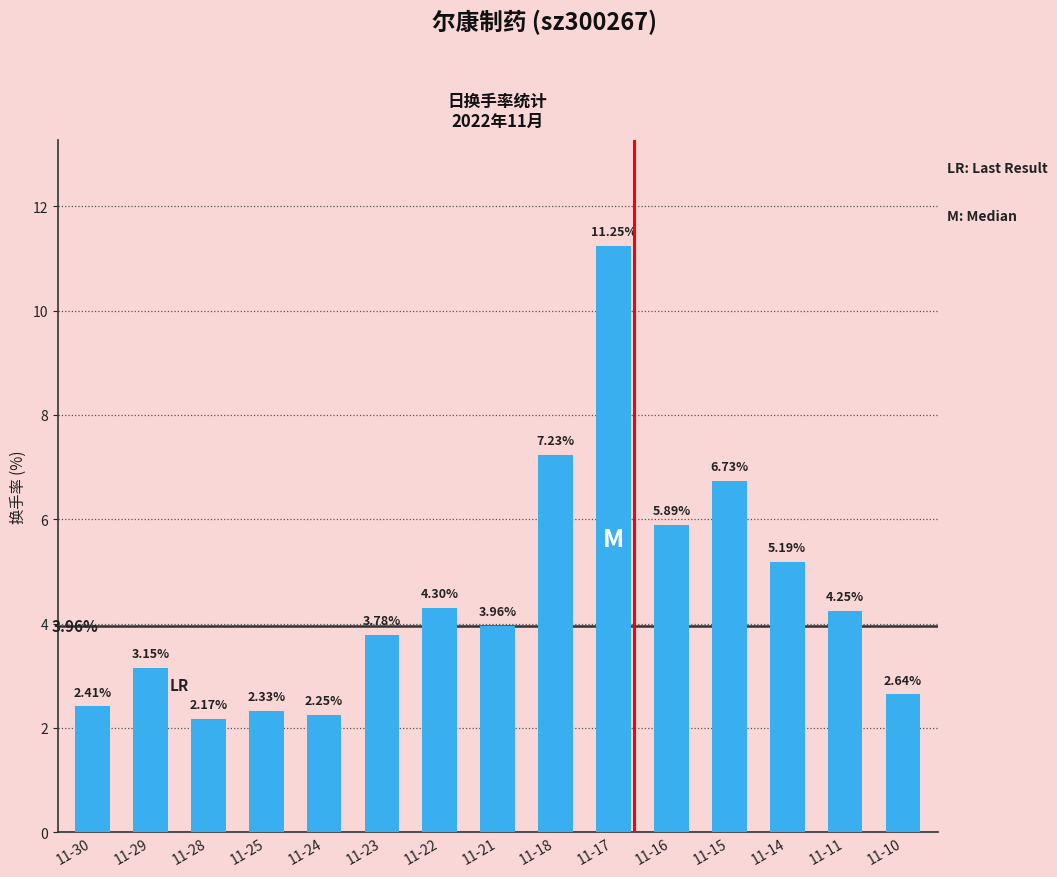

How many bars are there in total?

15